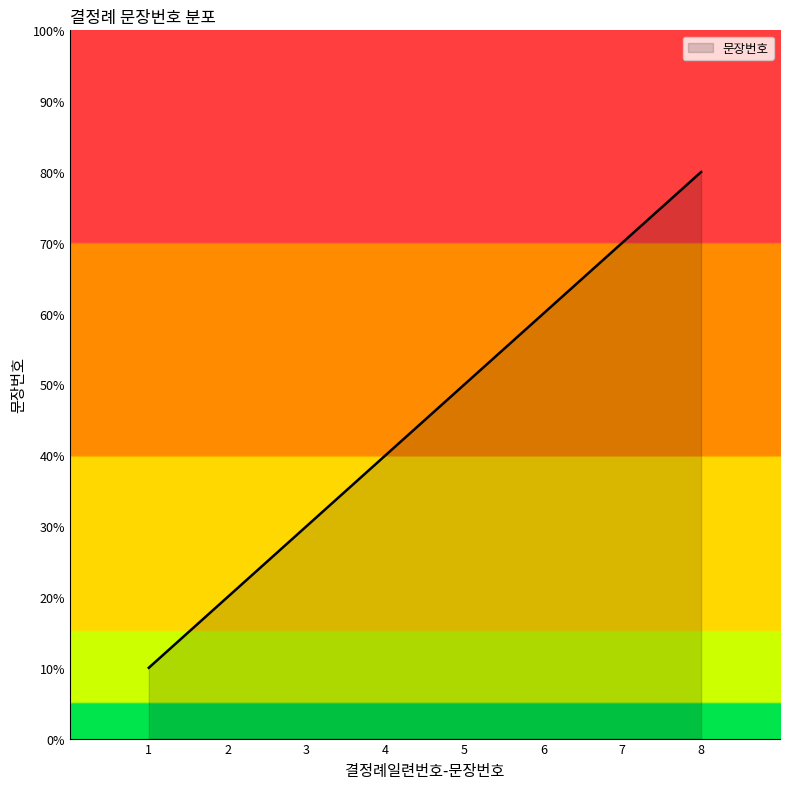

List the labels in order of value, smallest first.

1, 2, 3, 4, 5, 6, 7, 8